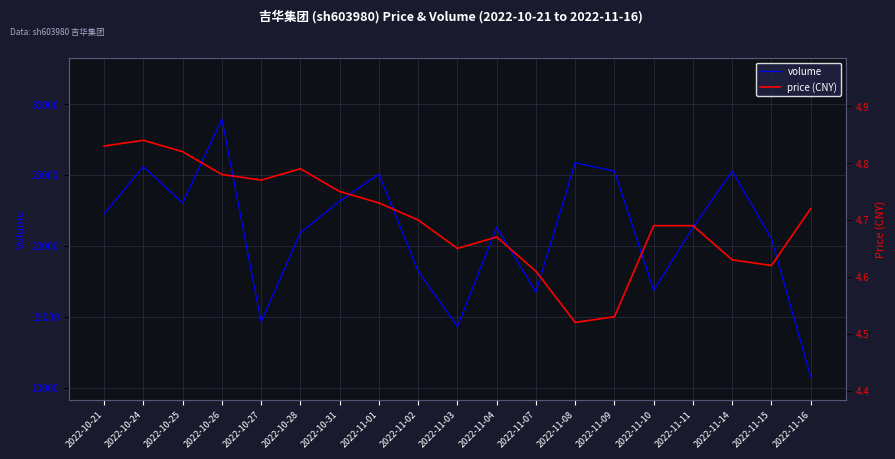

What is the minimum value for volume?

10762.0